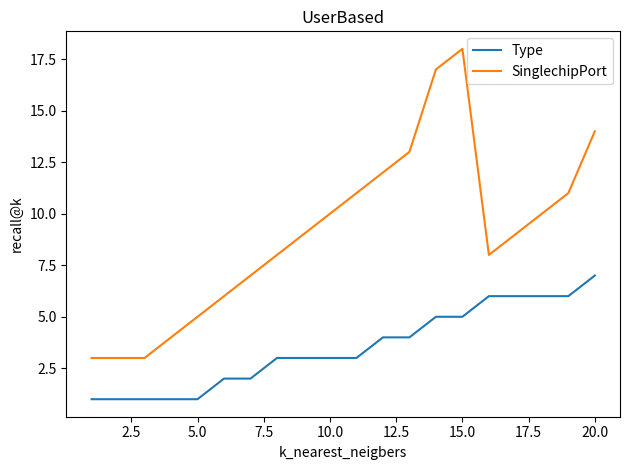

Does the chart display data point markers on the line(s)?

No